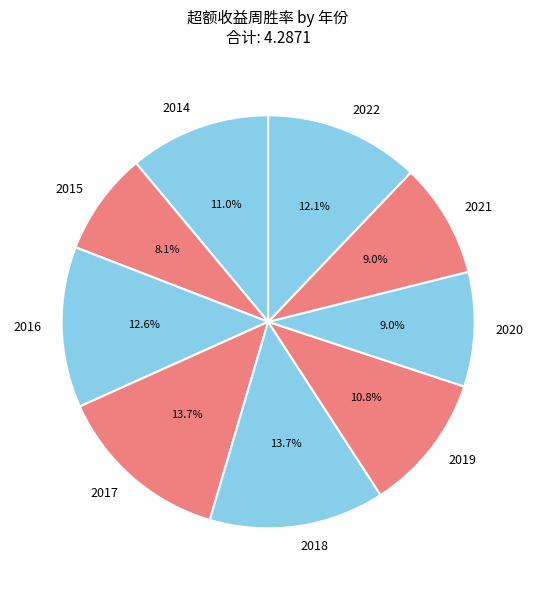

Which category has the smallest portion of the pie?

2015